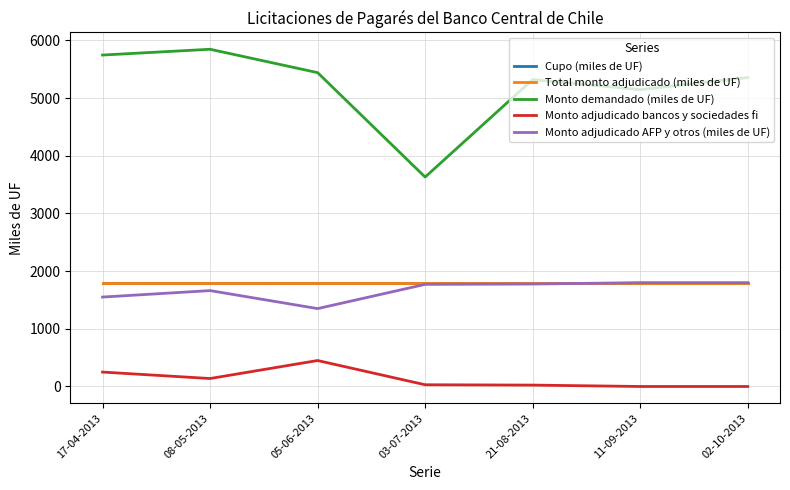

Does the chart have visible grid lines?

Yes